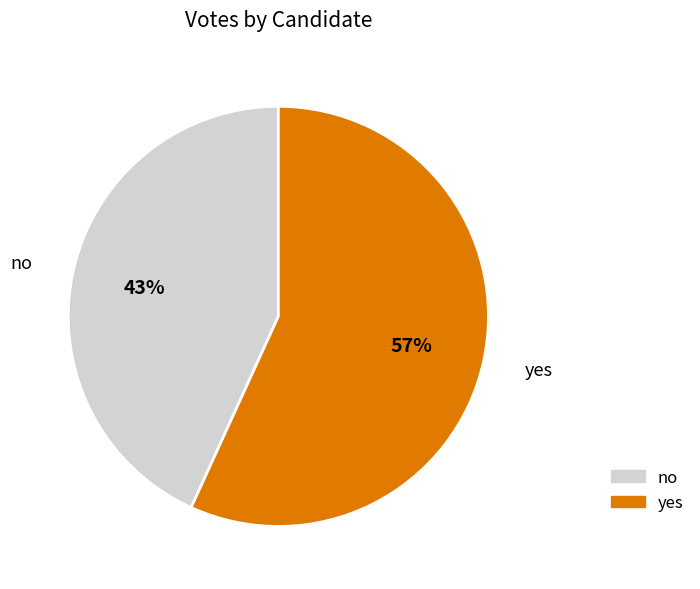

How many segments does this pie chart have?

2